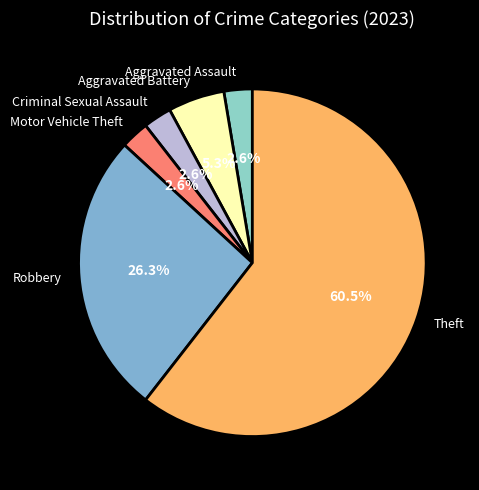

What is the largest slice in the pie chart?

Theft